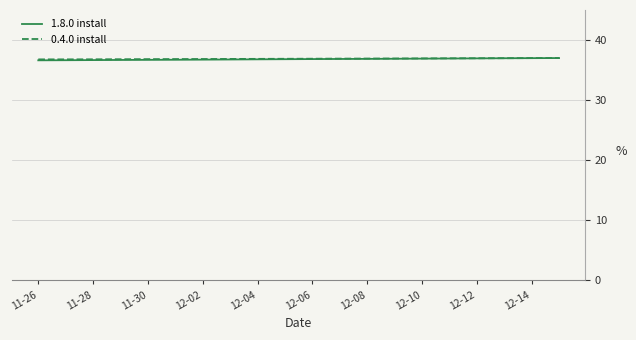

What is the highest value of the 0.4.0 install series?

37.0